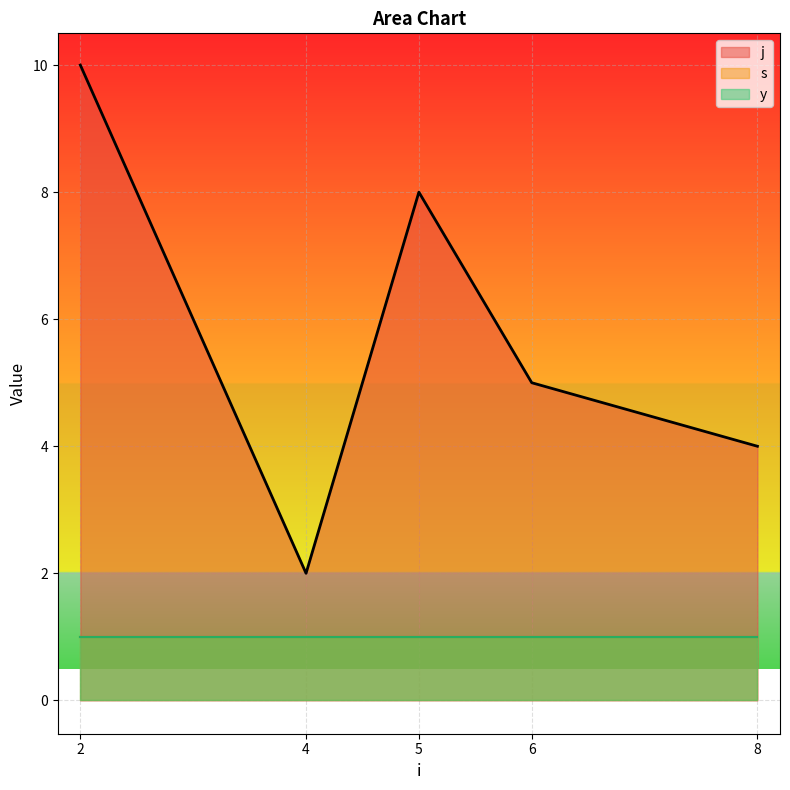

Which series has the widest spread of values?

j